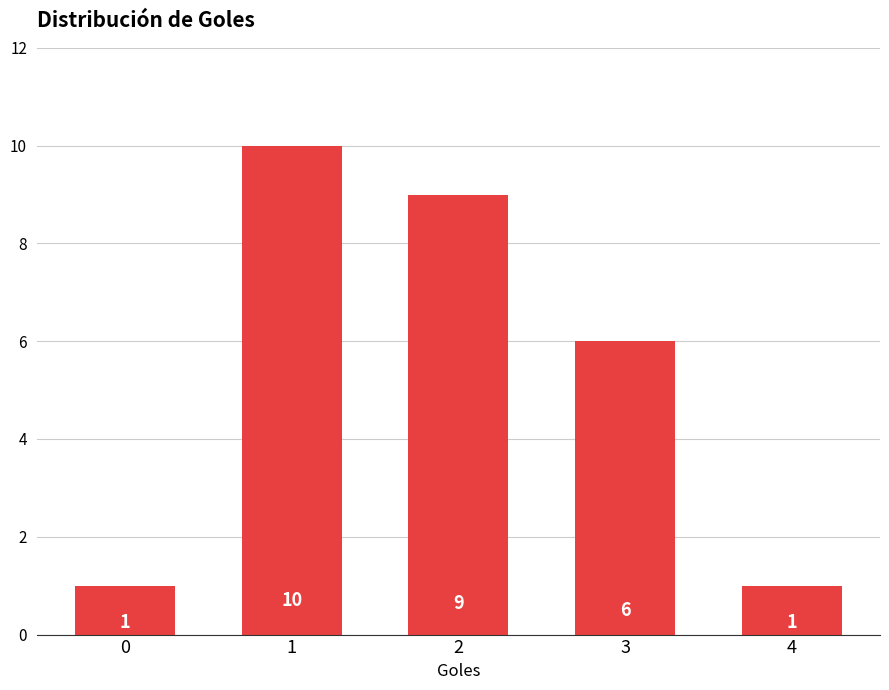

Where is the data nearest to the value 5?

3